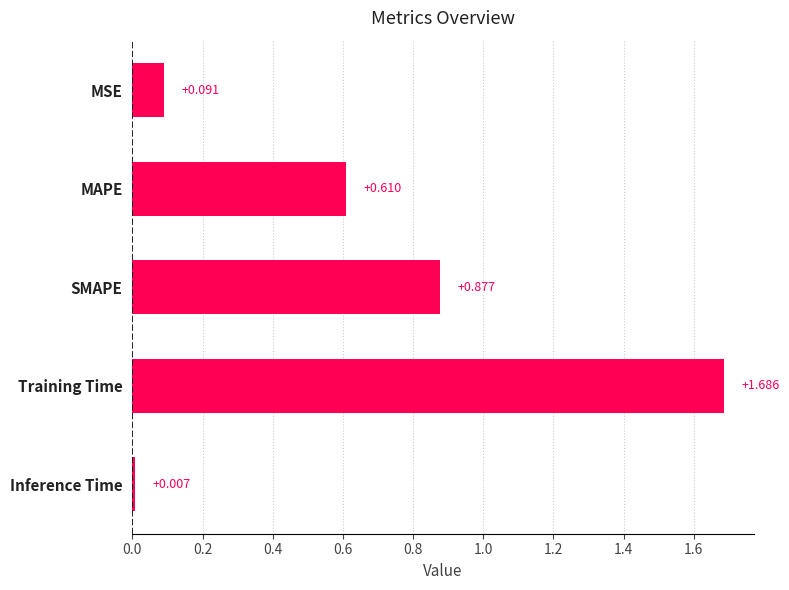

Between Training Time and MAPE, which is larger?

Training Time